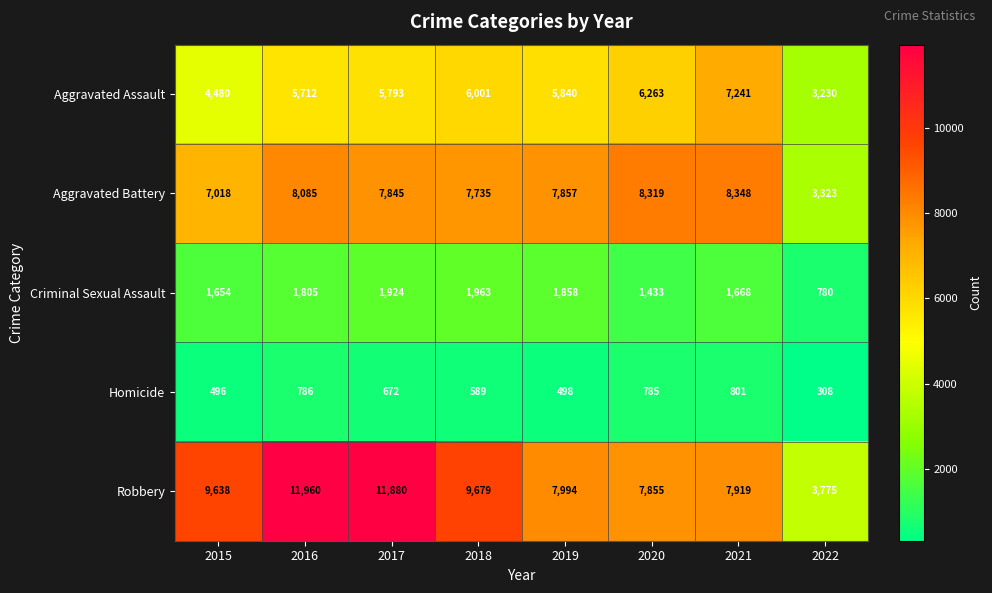

The Homicide series shows 672 at 2017. True or false?

True